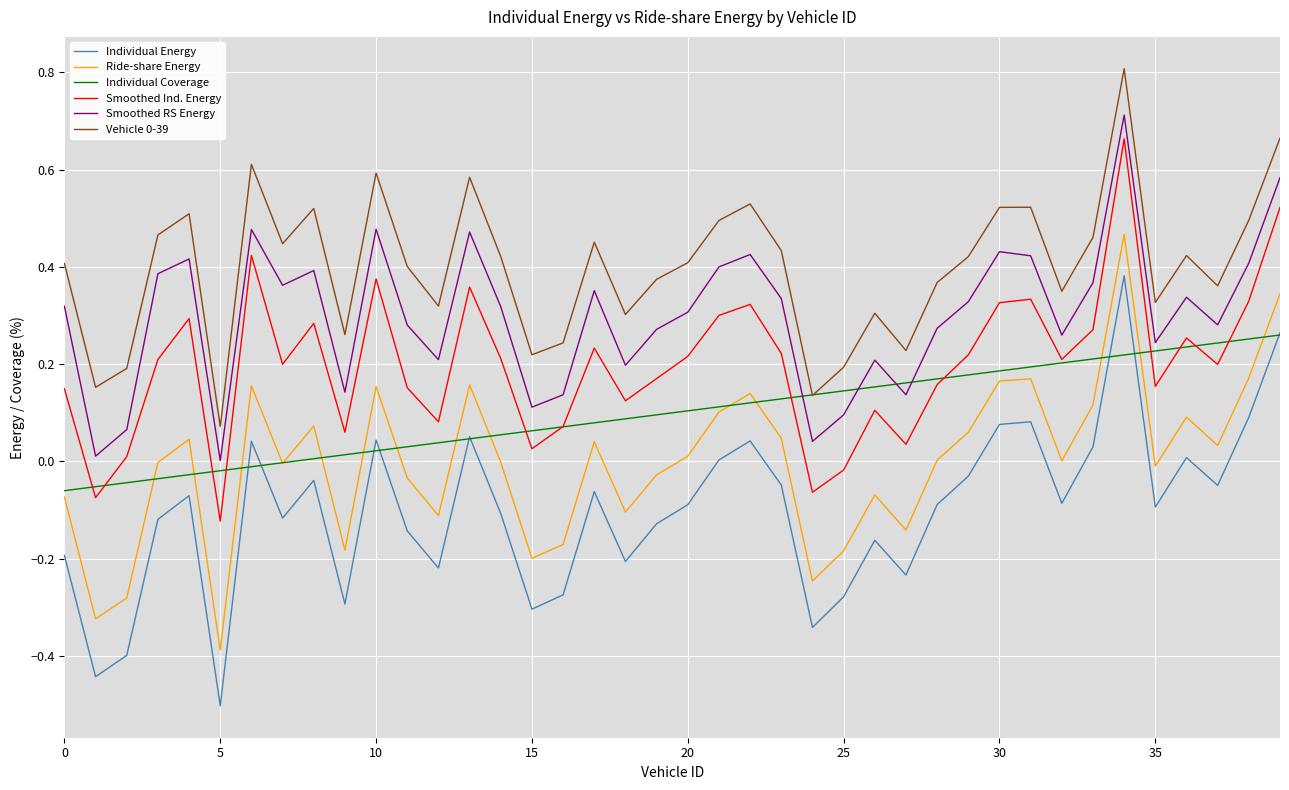

True or false: Smoothed RS Energy and Vehicle 0-39 intersect in this chart.

False